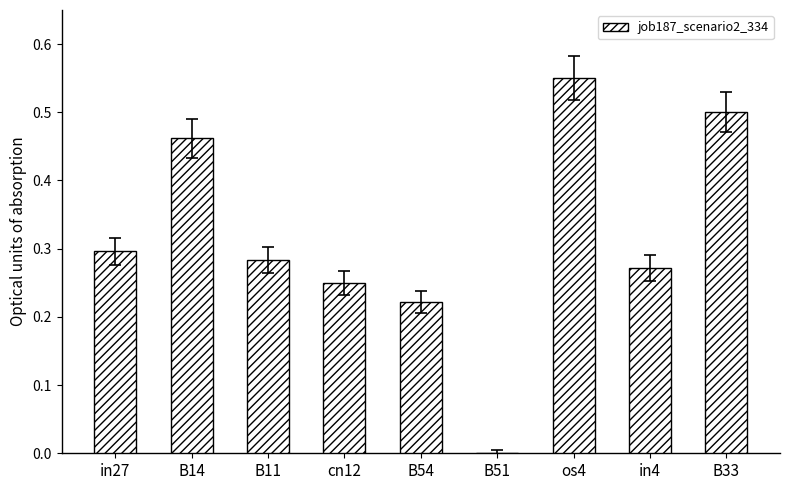

How many values are above zero?

8